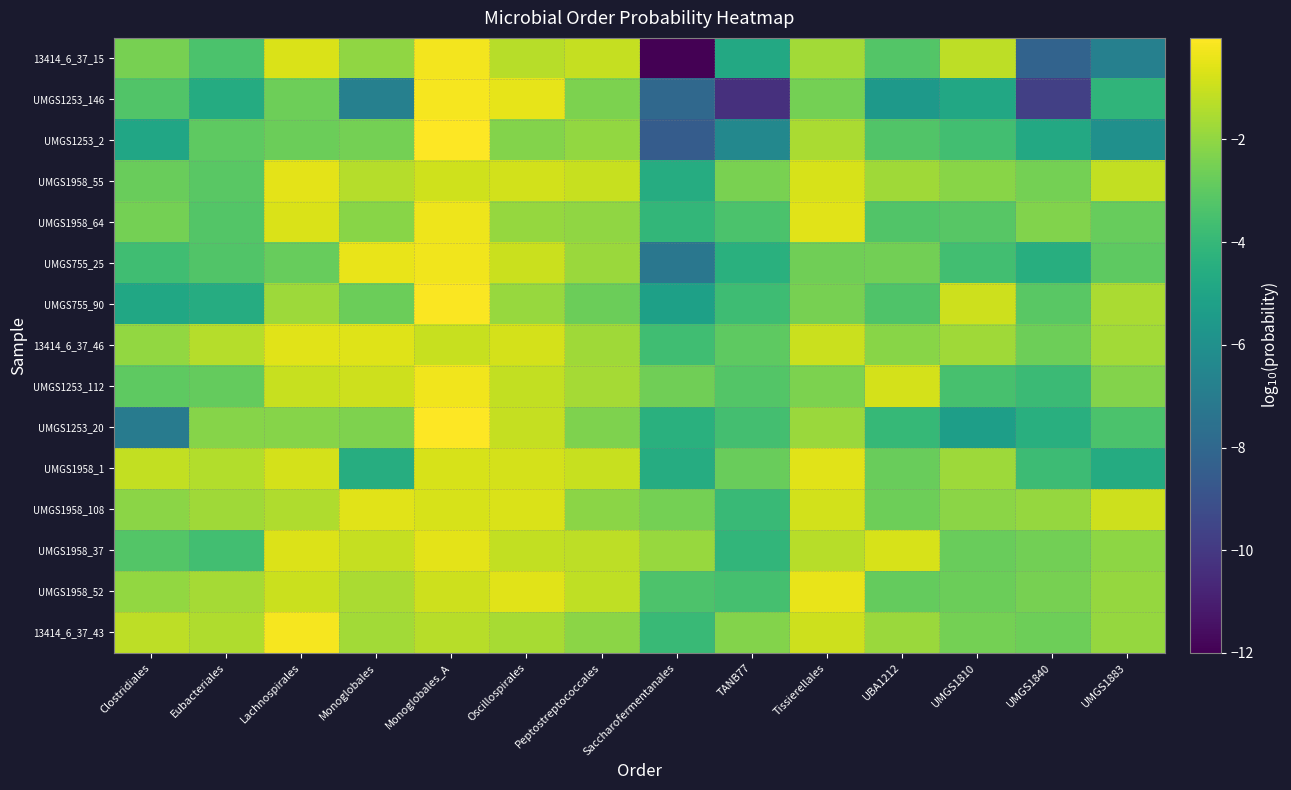

At which category does the chart reach its peak across all series?

Monoglobales_A